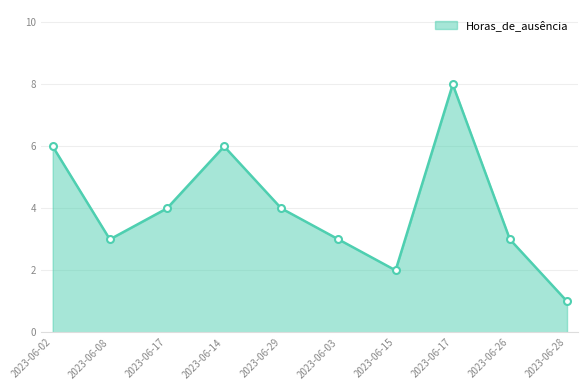

At which category does the data reach its first local peak?

2023-06-14